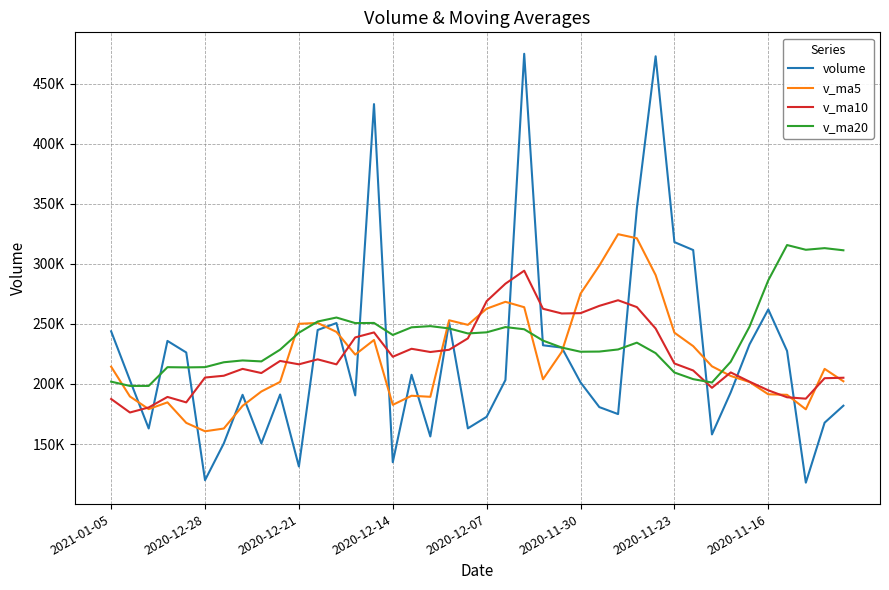

What are all the series names shown in the legend?

volume, v_ma5, v_ma10, v_ma20